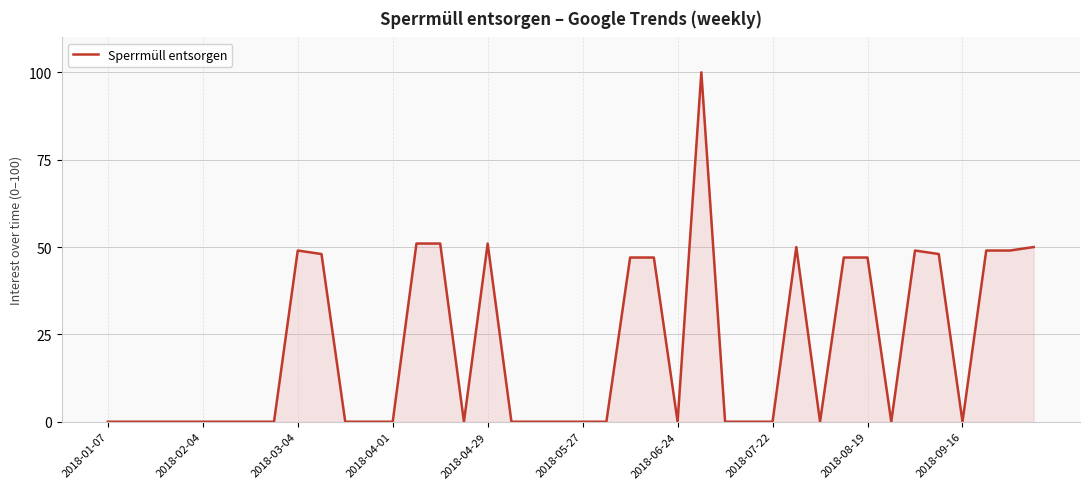

What is the maximum value shown in the chart?

100